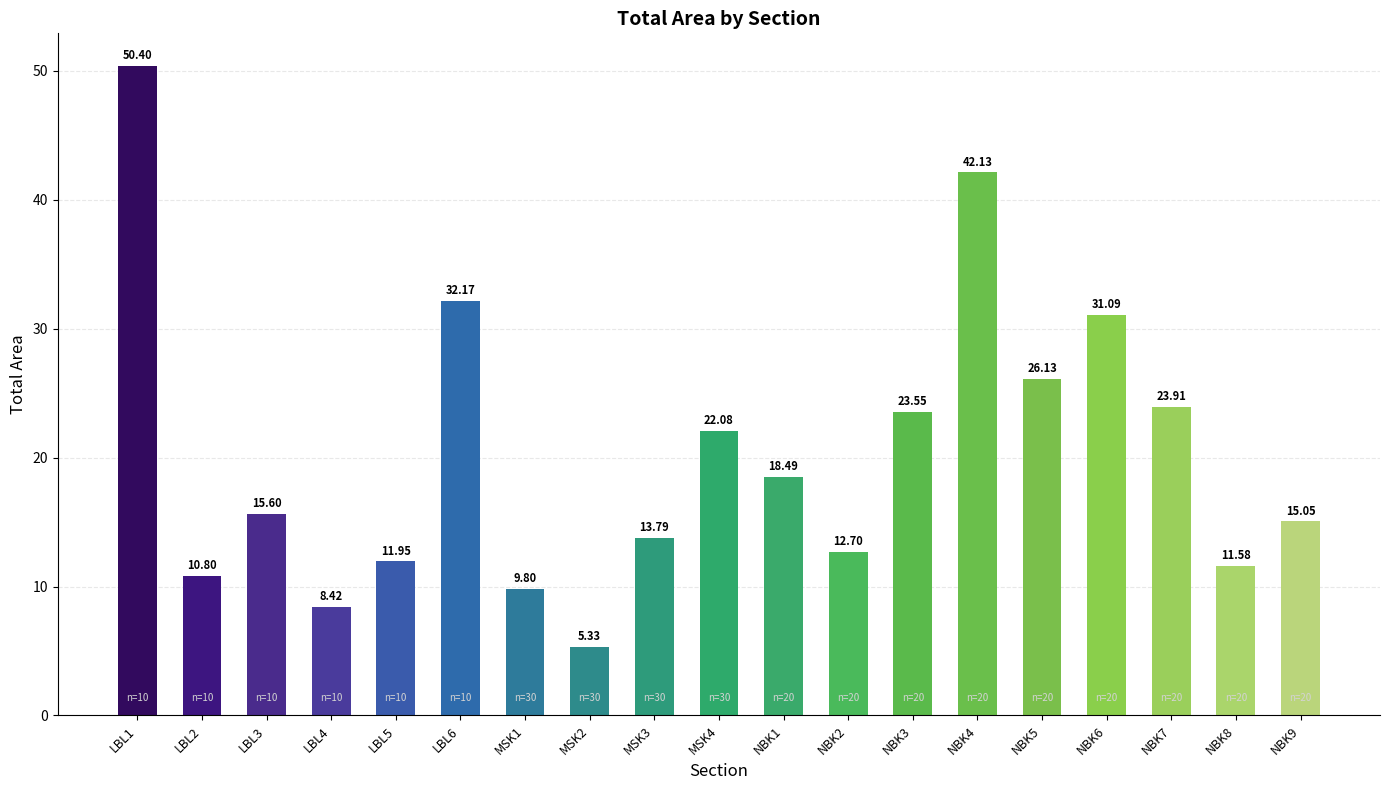

What is the change in value from MSK2 to NBK2?

+7.4